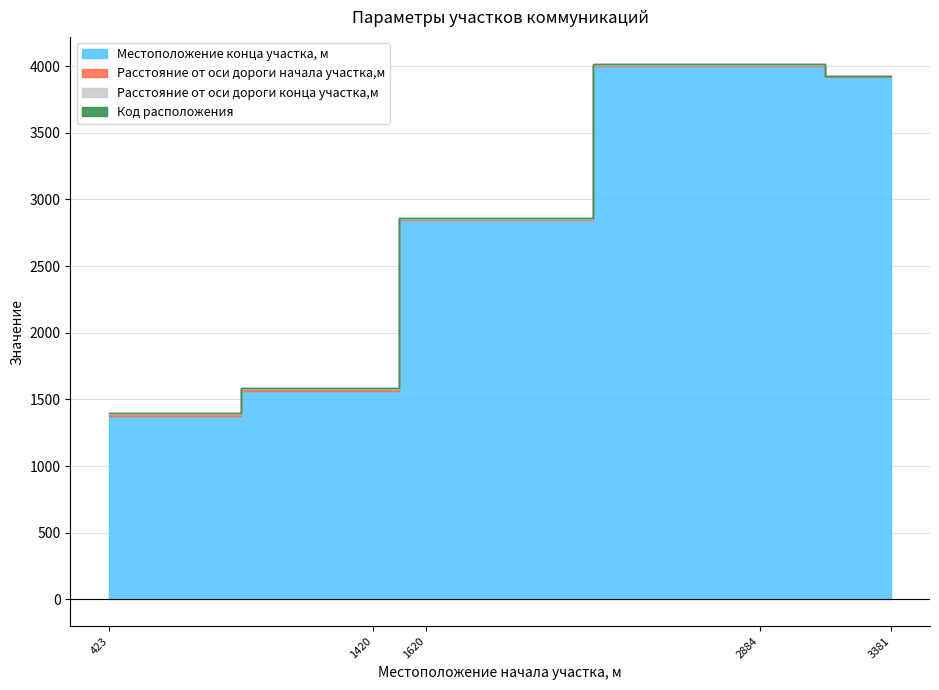

At which category is the sum across all series the highest?

2884